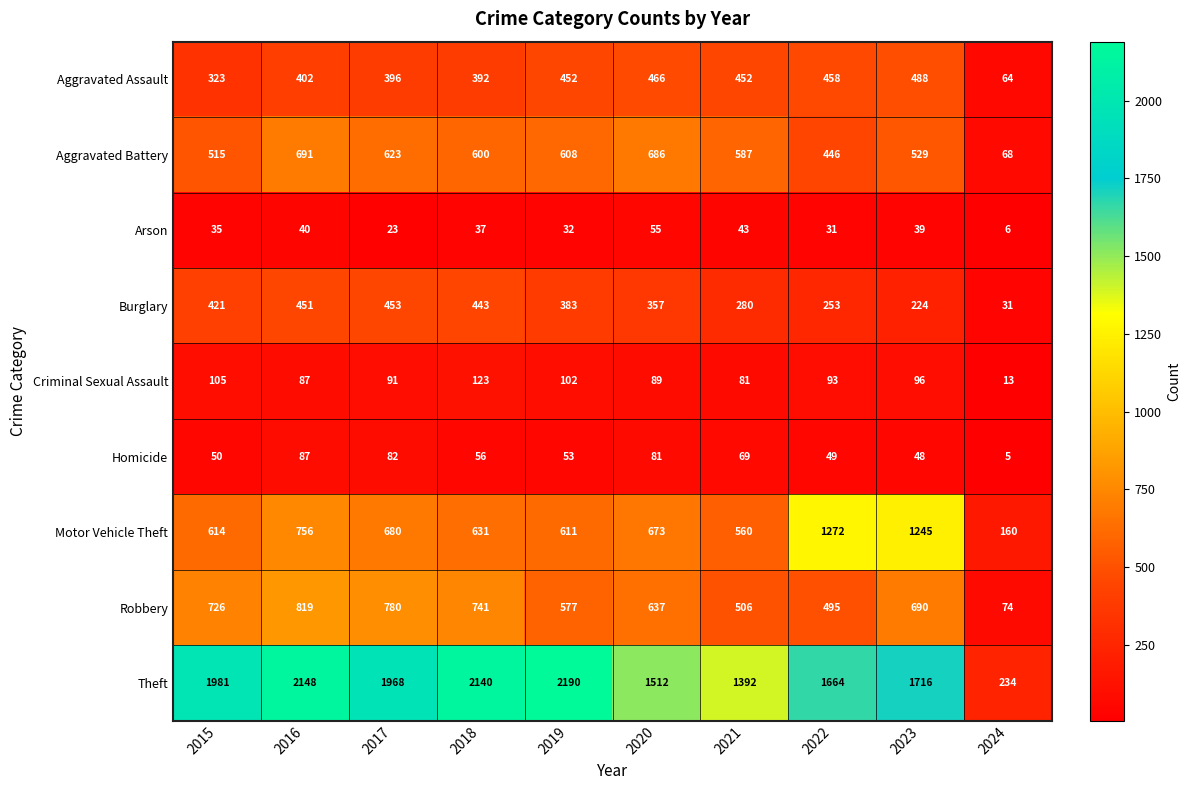

What is the sum of all Arson values?

341